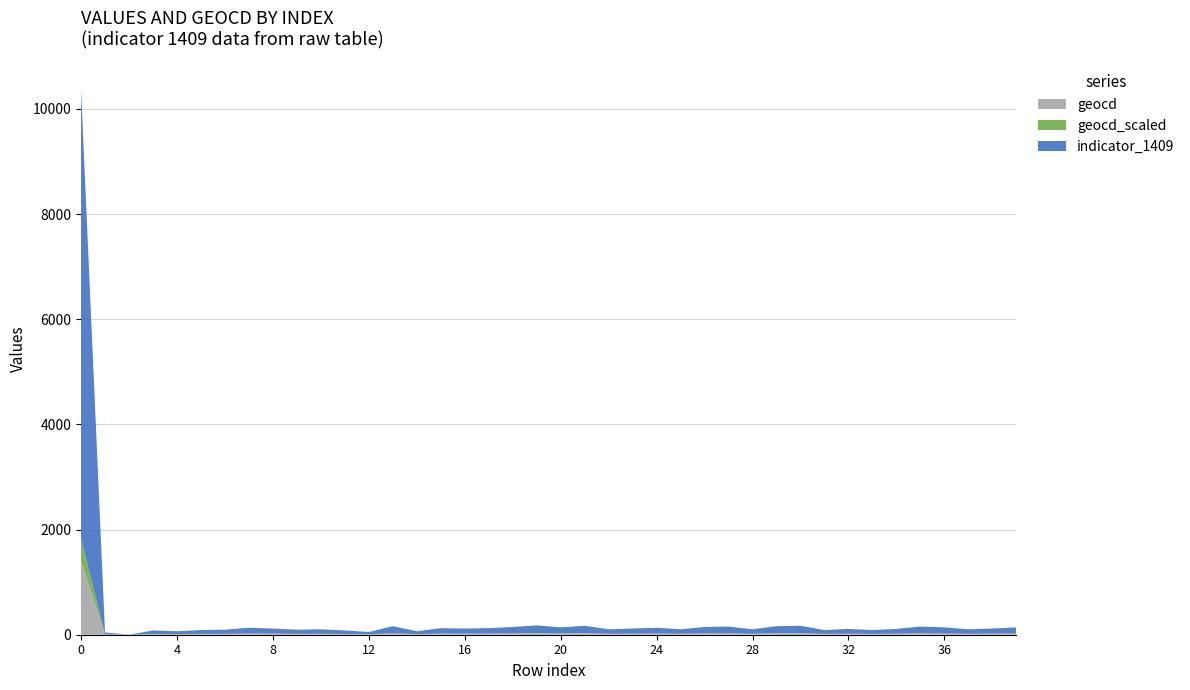

What is the highest value of the geocd series?

1403.0